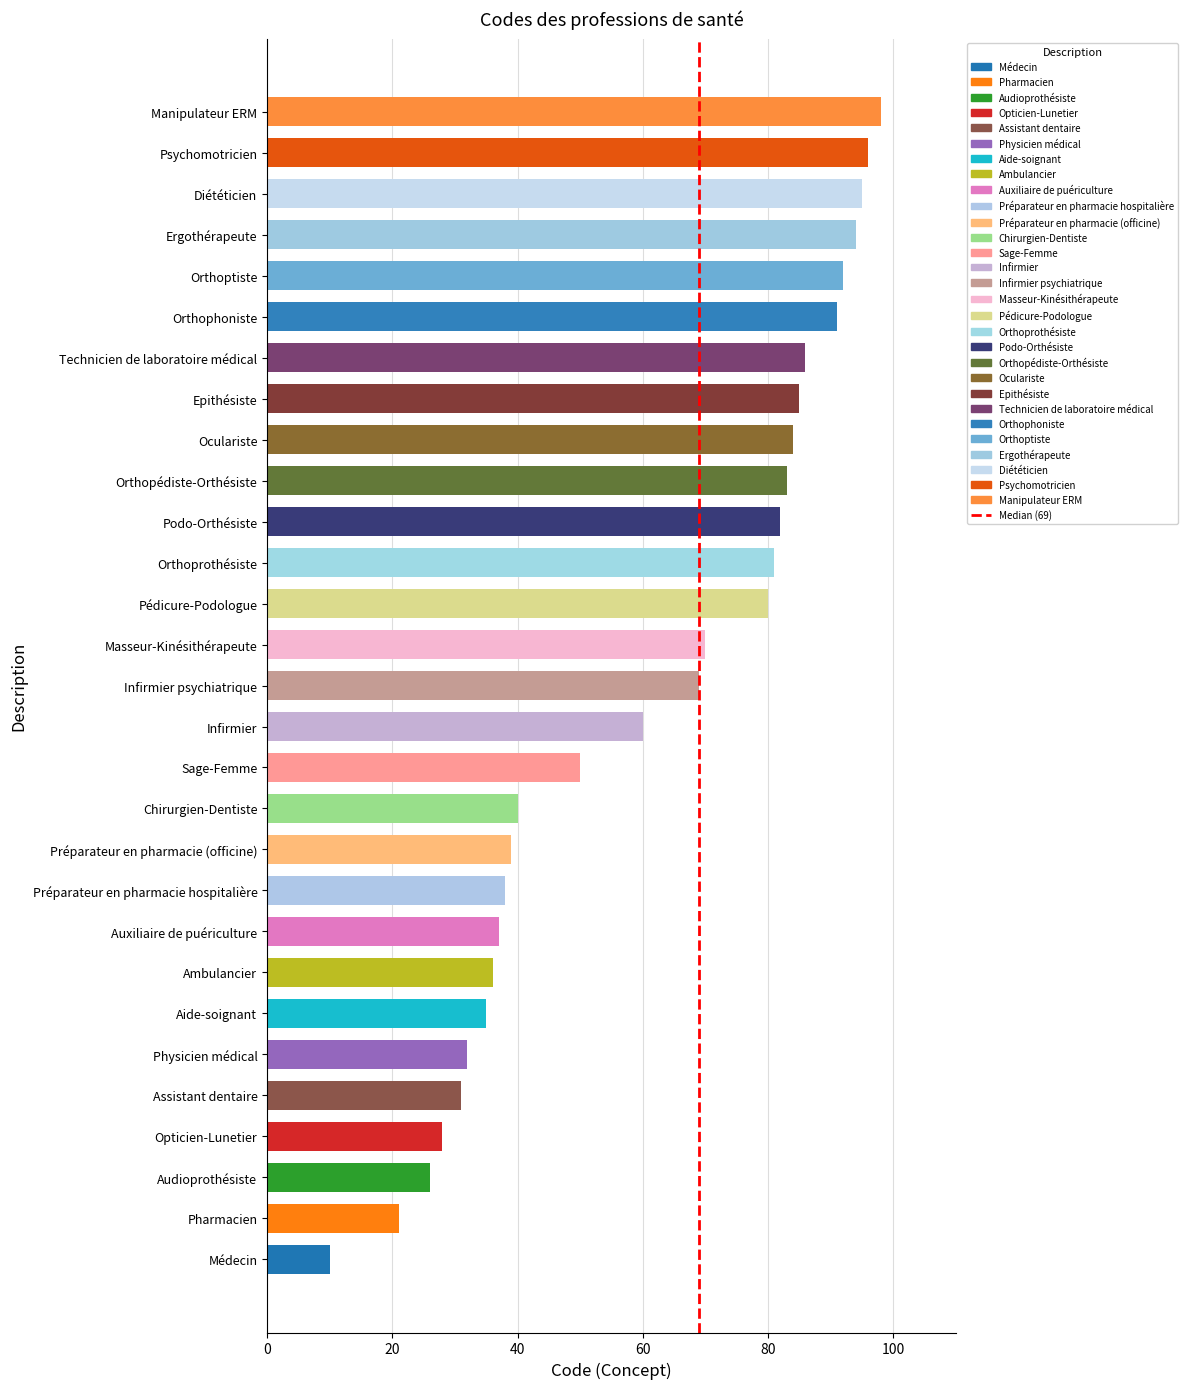

True or false: the data shows 70 at Masseur-Kinésithérapeute.

True